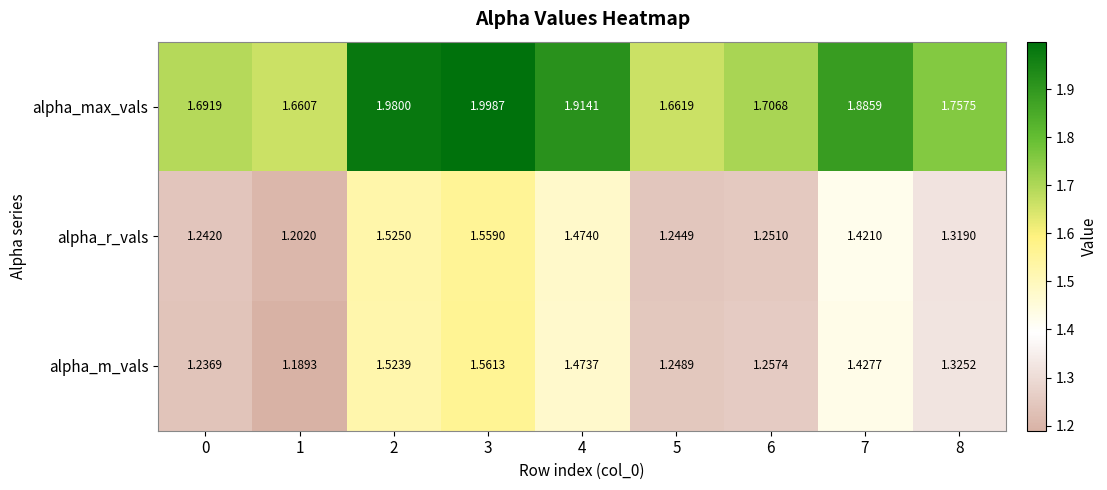

Is the value of alpha_max_vals at 1 greater than the value of alpha_m_vals at 4?

Yes